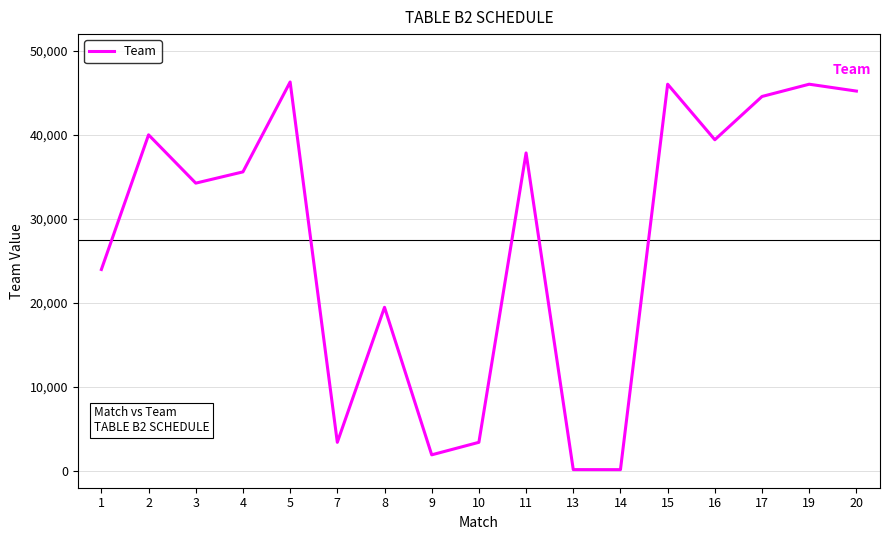

Count the number of data series in this chart.

1